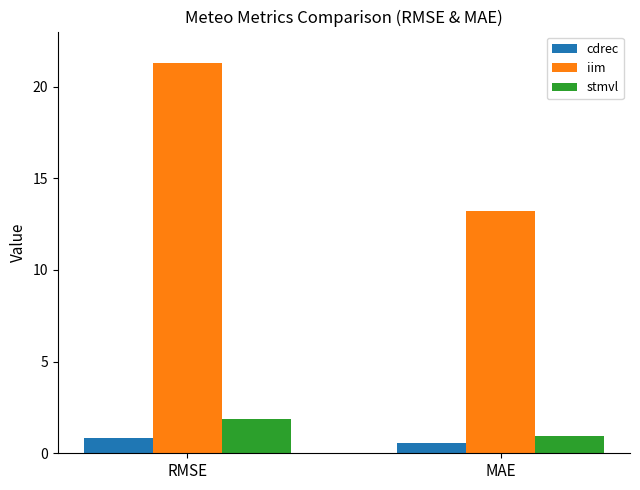

Does the chart contain stacked bars?

No